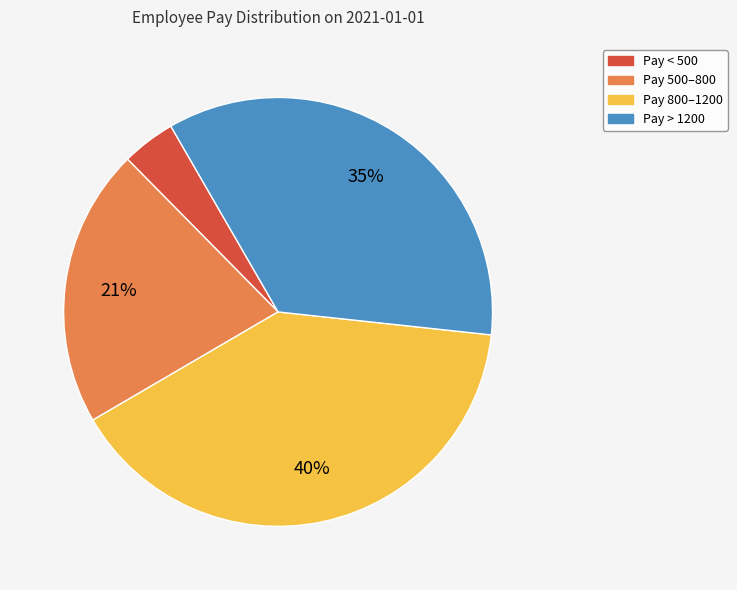

To the nearest percent, what is the average slice percentage?

25%